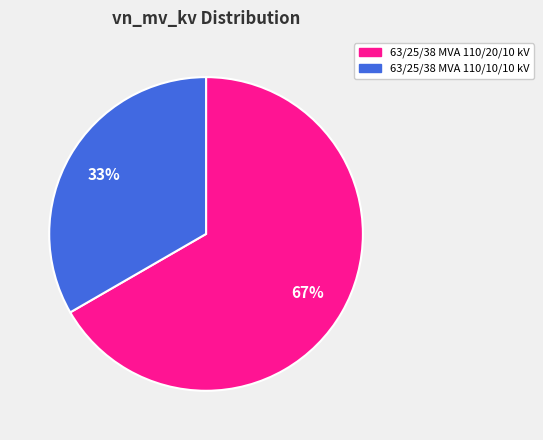

Between 63/25/38 MVA 110/20/10 kV and 63/25/38 MVA 110/10/10 kV, which is larger?

63/25/38 MVA 110/20/10 kV